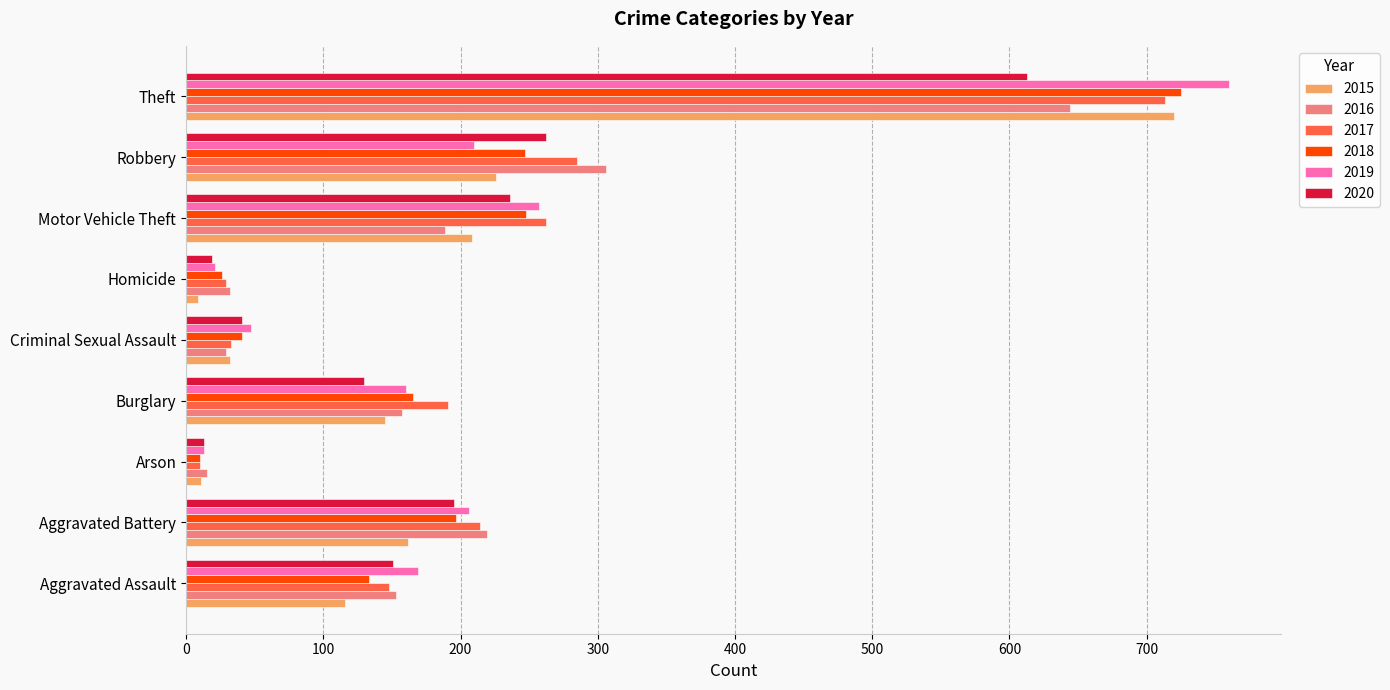

The value of 2015 at Robbery is 226. True or false?

True